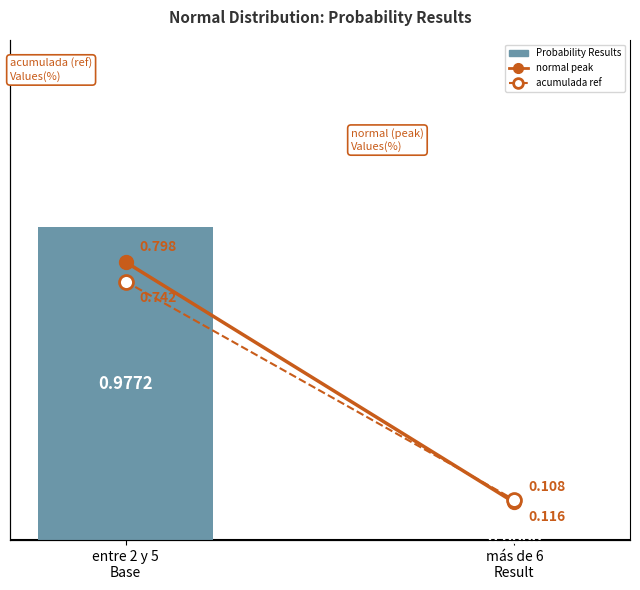

Read the acumulada (ref) value at más de 6
Result.

0.1